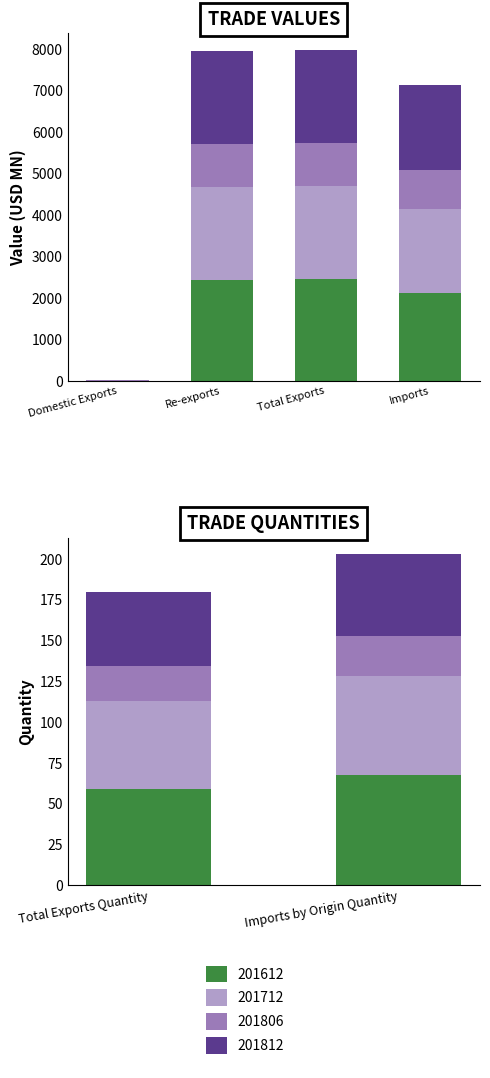

Which series changed the most between Re-exports and Imports by Origin Quantity?

201612